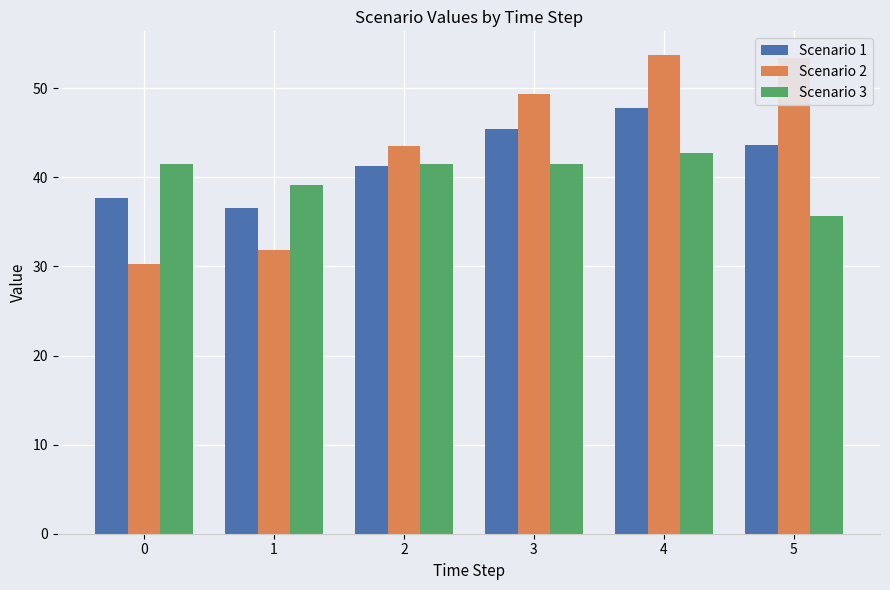

What are all the series names shown in the legend?

Scenario 1, Scenario 2, Scenario 3